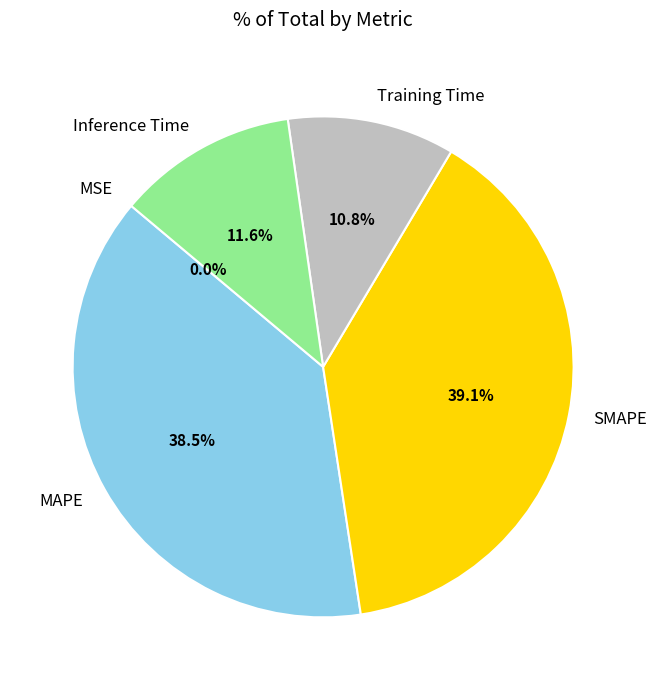

To the nearest percent, what is the combined percentage of Training Time and Inference Time?

22%